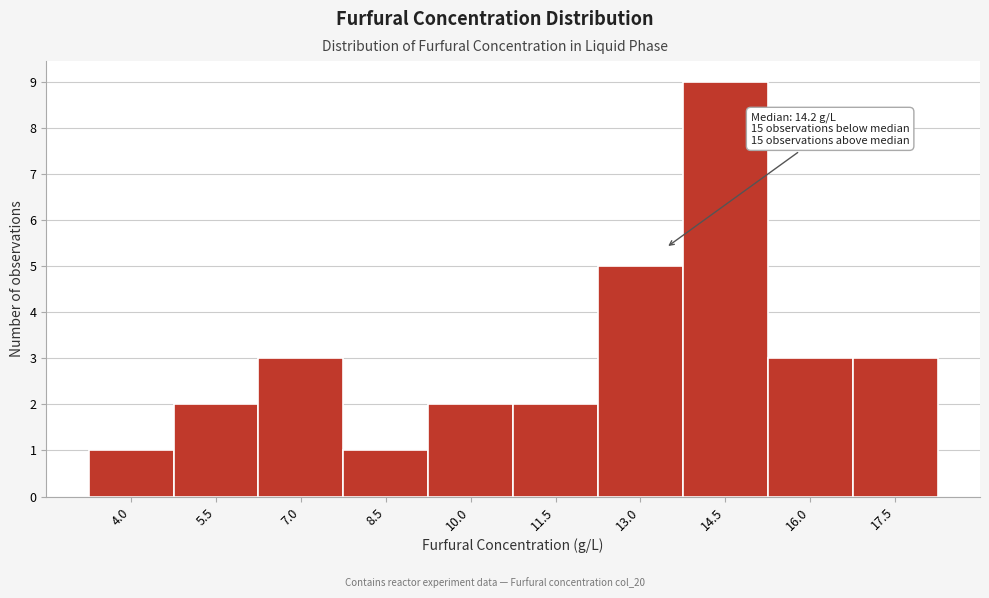

Reading left to right, extract all data points from this chart.

4.0=1	5.5=2	7.0=3	8.5=1	10.0=2	11.5=2	13.0=5	14.5=9	16.0=3	17.5=3